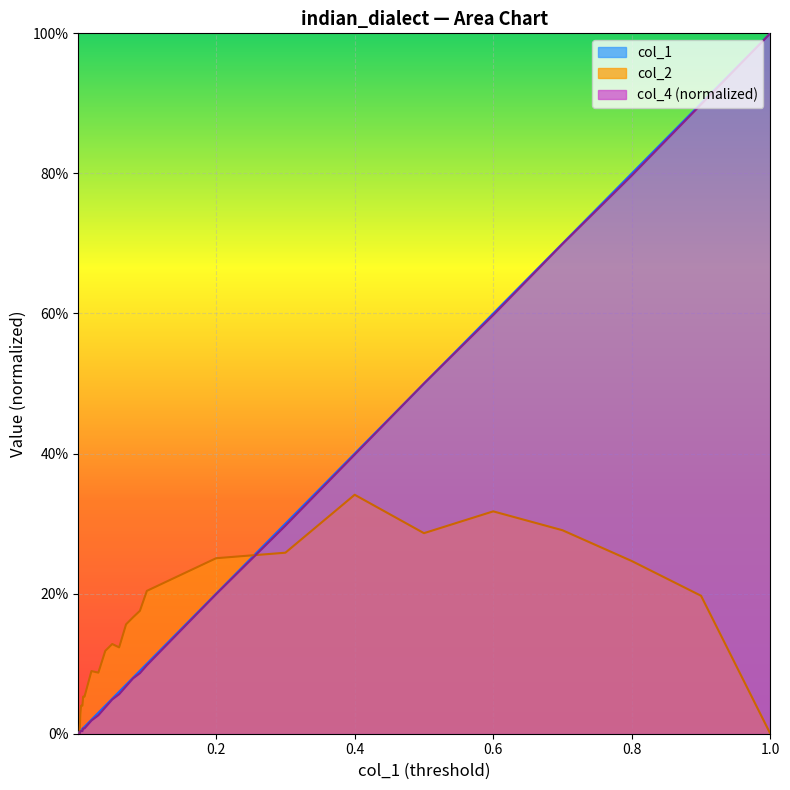

True or false: col_2 has a value of 0.0 at 12.

False